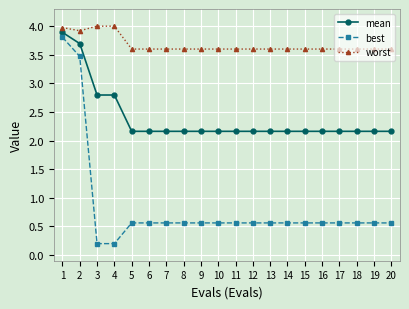

Does the chart have visible grid lines?

Yes